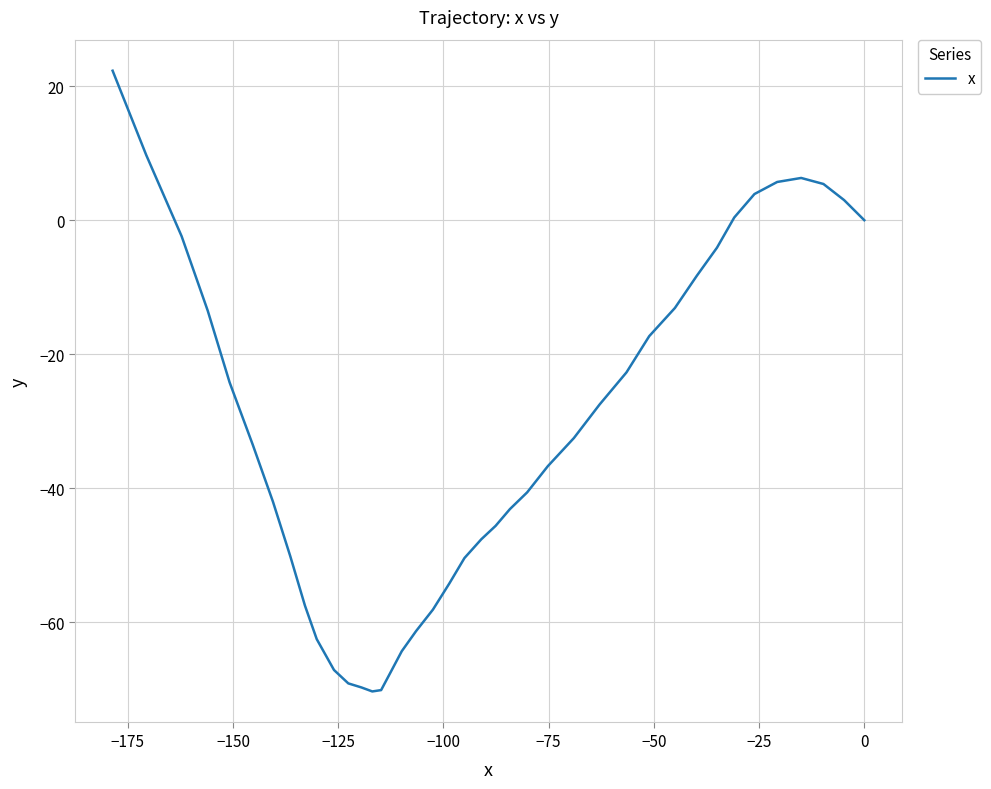

The chart shows a value of 7.5 at −150. True or false?

False